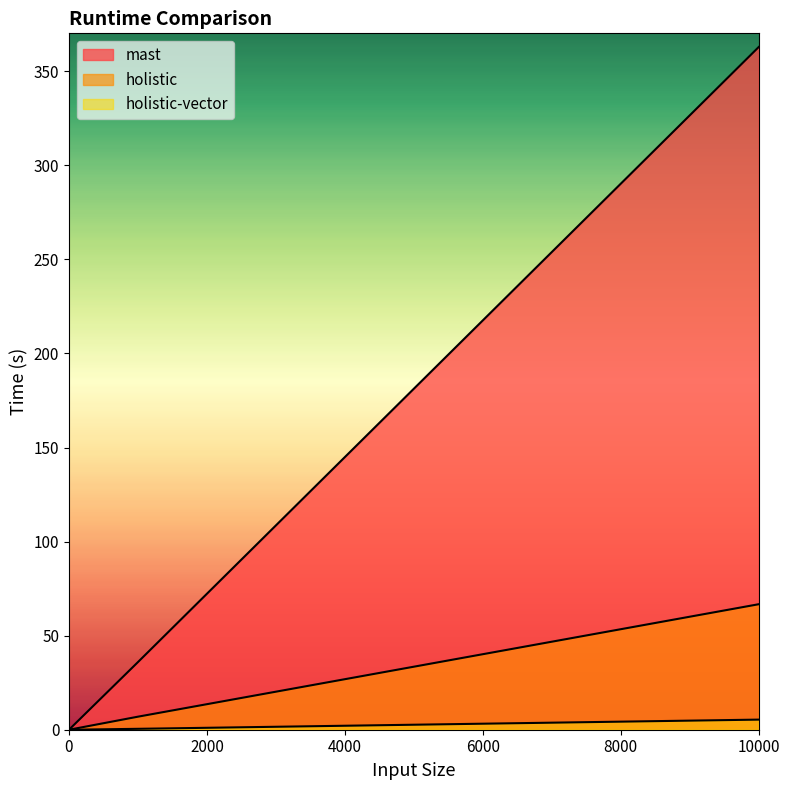

What is the highest value of the holistic-vector series?

5.4